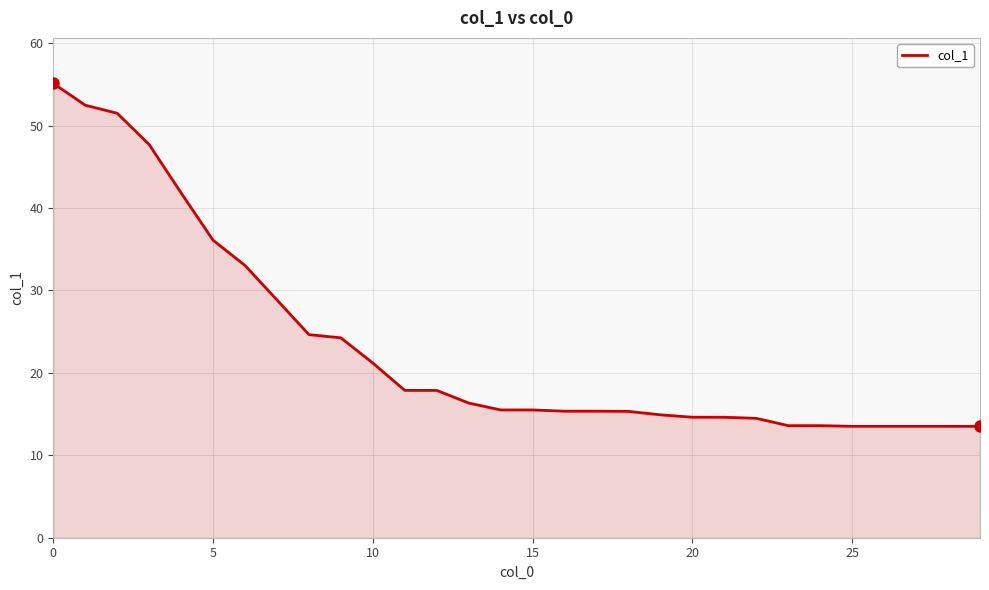

What is the minimum value shown in the chart?

13.5